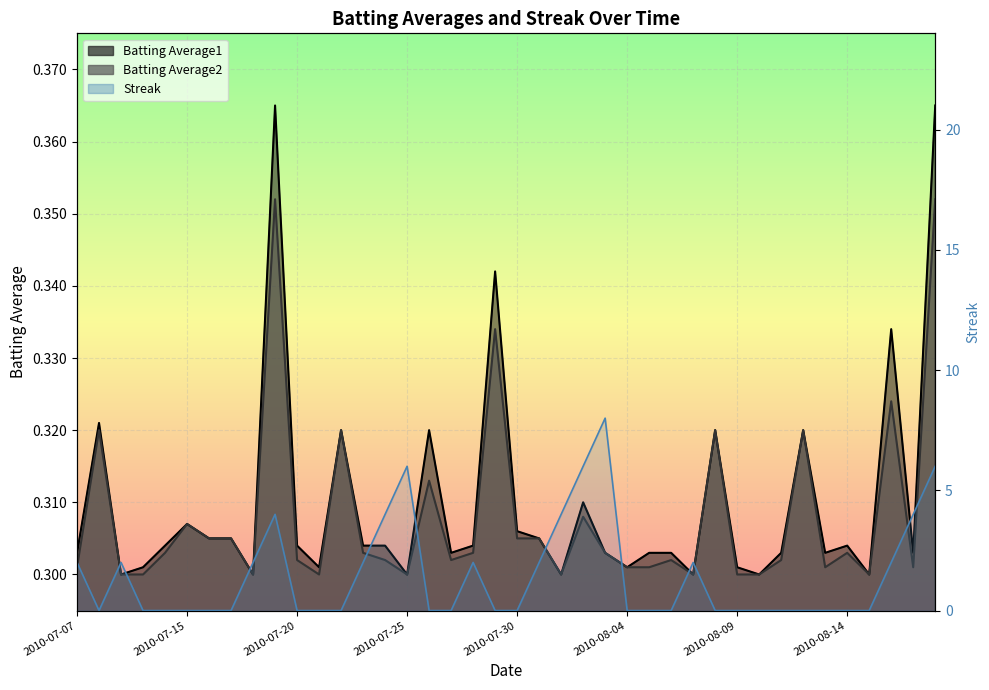

The Streak series shows 2.0 at 2010-08-17. True or false?

False